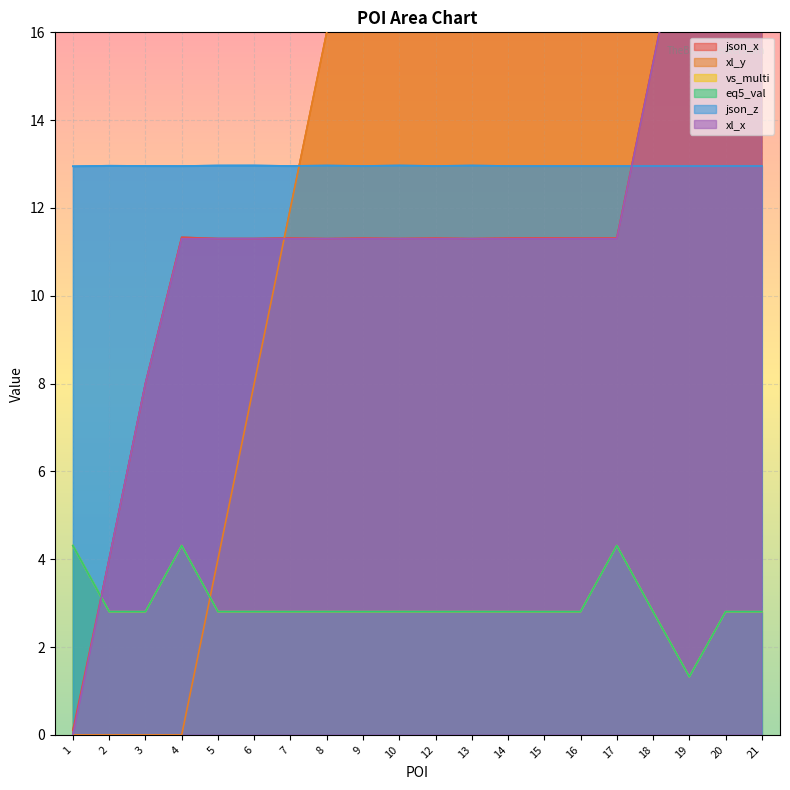

At which category is the sum across all series the highest?

21